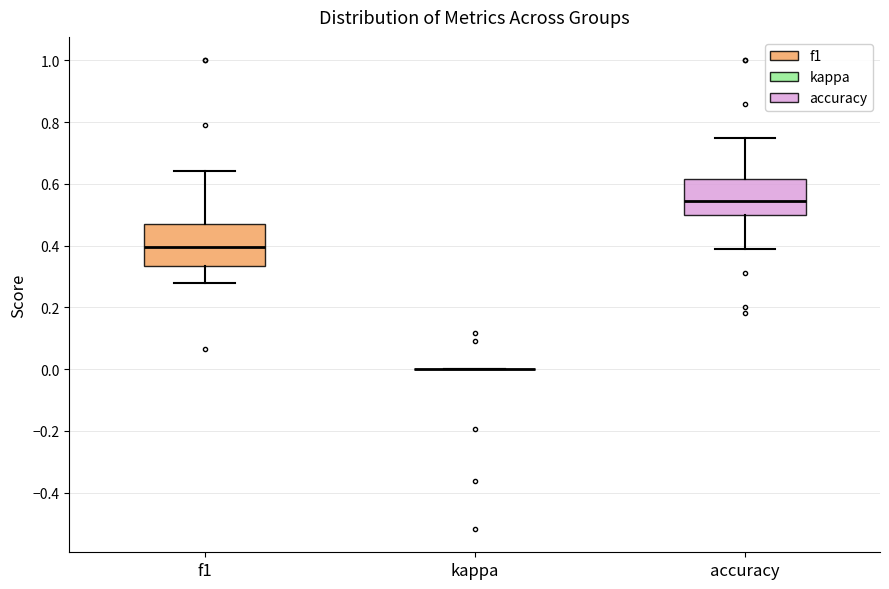

Where does the lower whisker of the box for f1 end on the y-axis? The values are not printed on the chart, so give them approximately, as read against the axis.

0.28